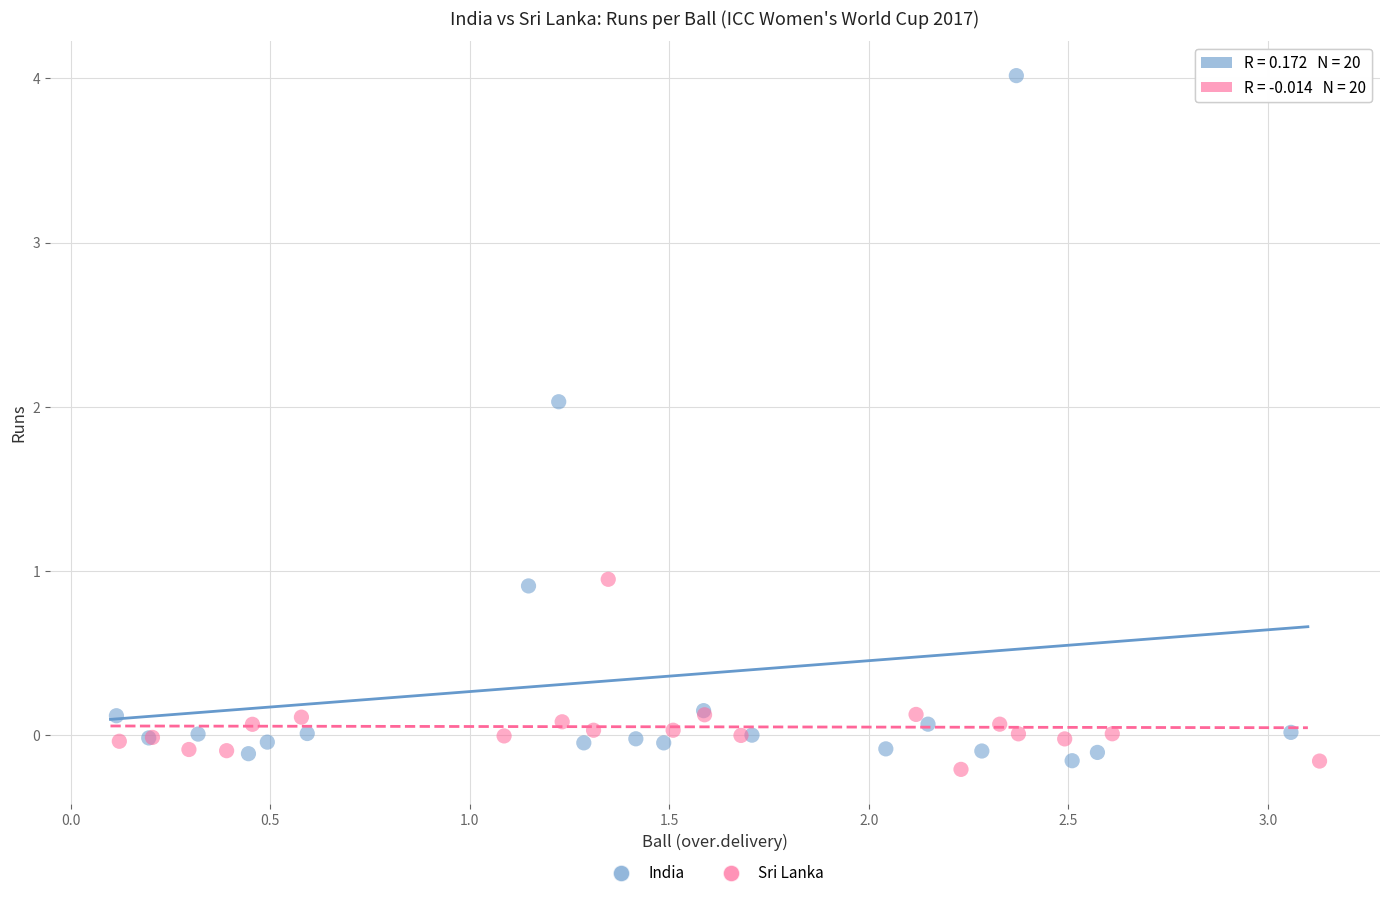

Which series has the widest spread of Y values?

India